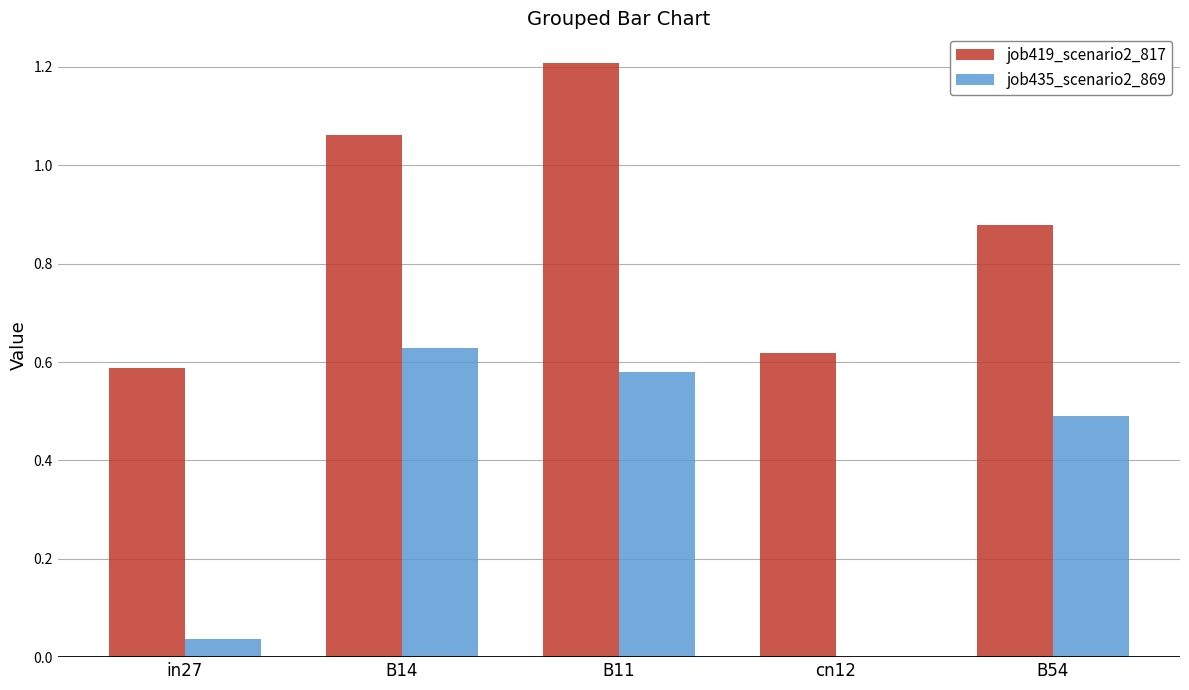

True or false: job435_scenario2_869 has a value of -0.2 at cn12.

False